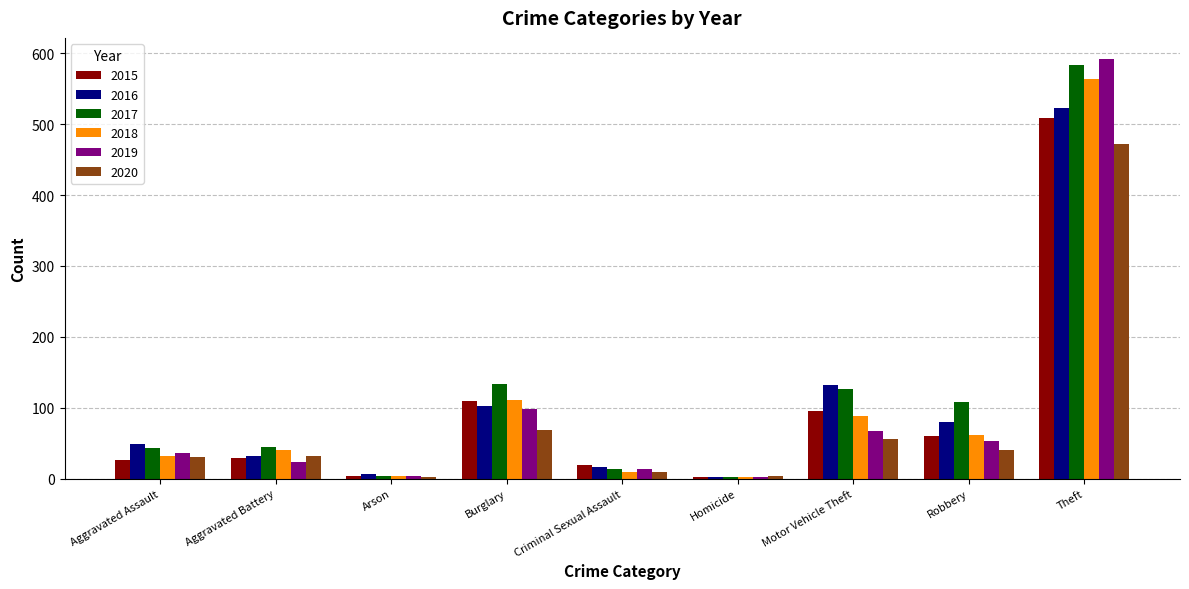

At which category is the sum across all series the highest?

Theft